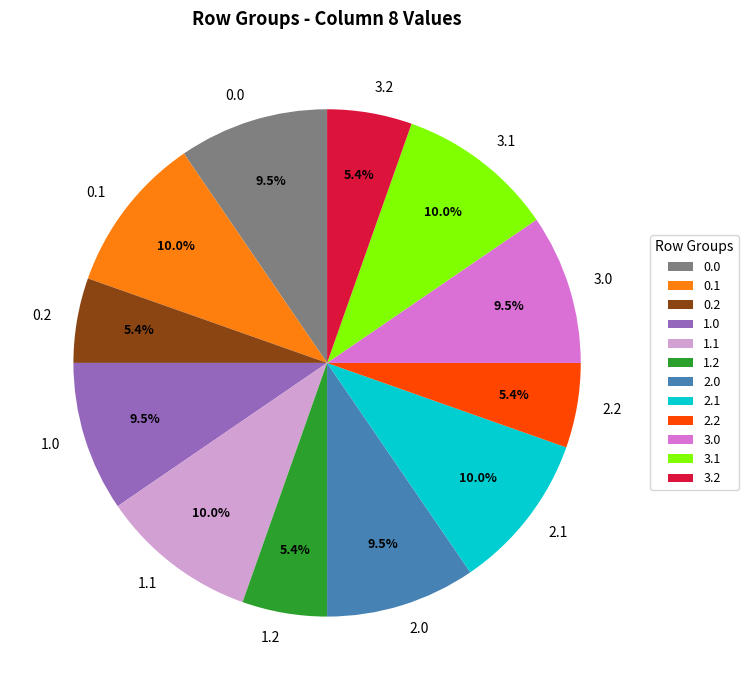

Count the number of slices in the pie.

12